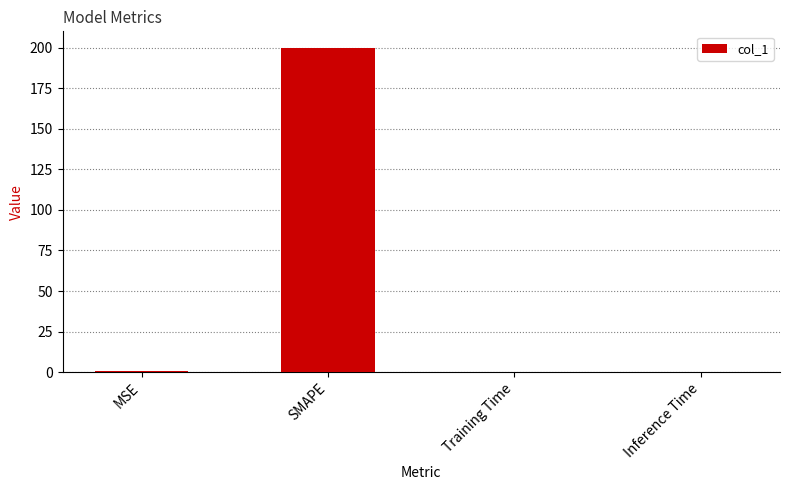

What is the greatest value displayed?

200.0